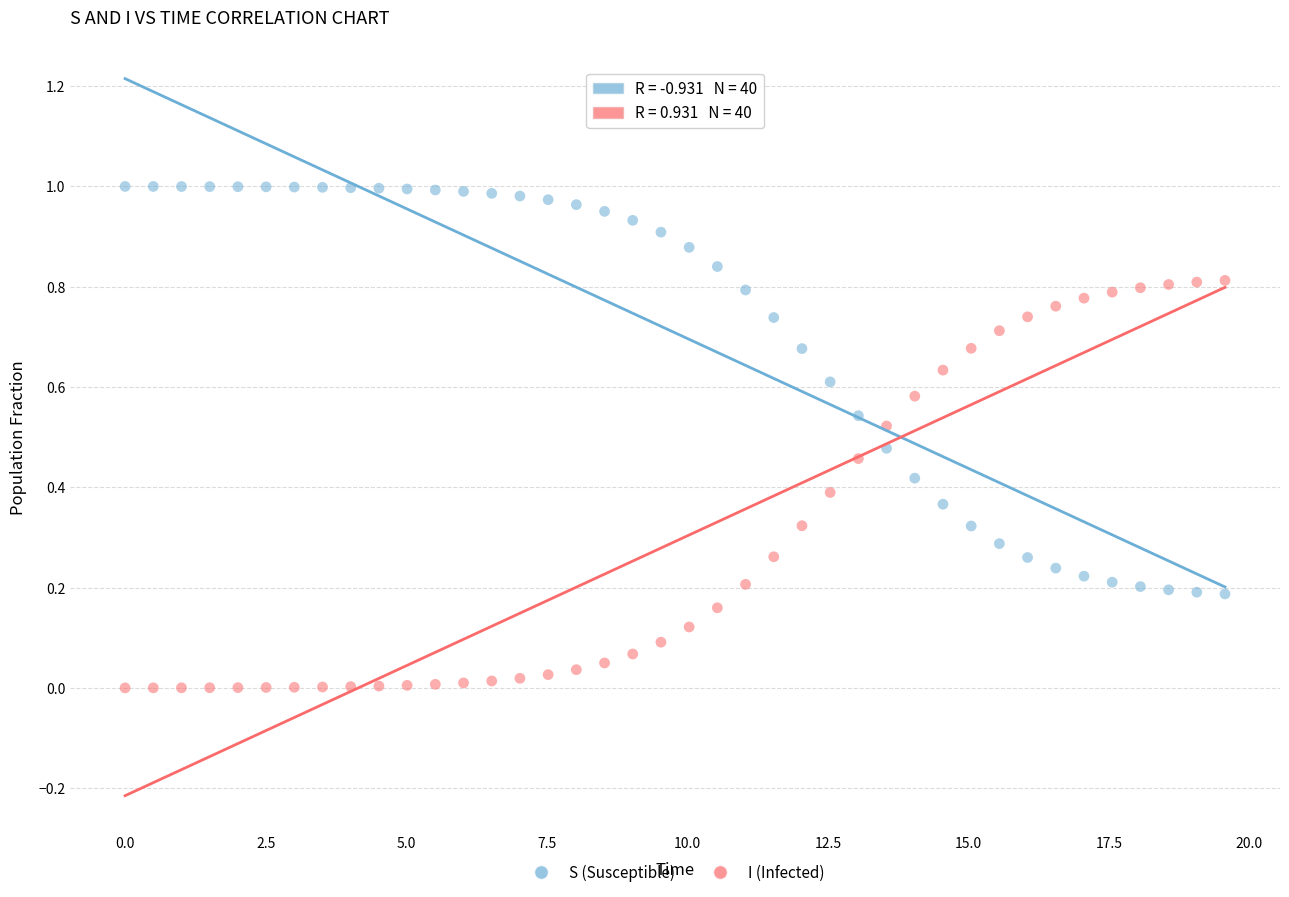

Which series contains the lowest Y value?

I (Infected)